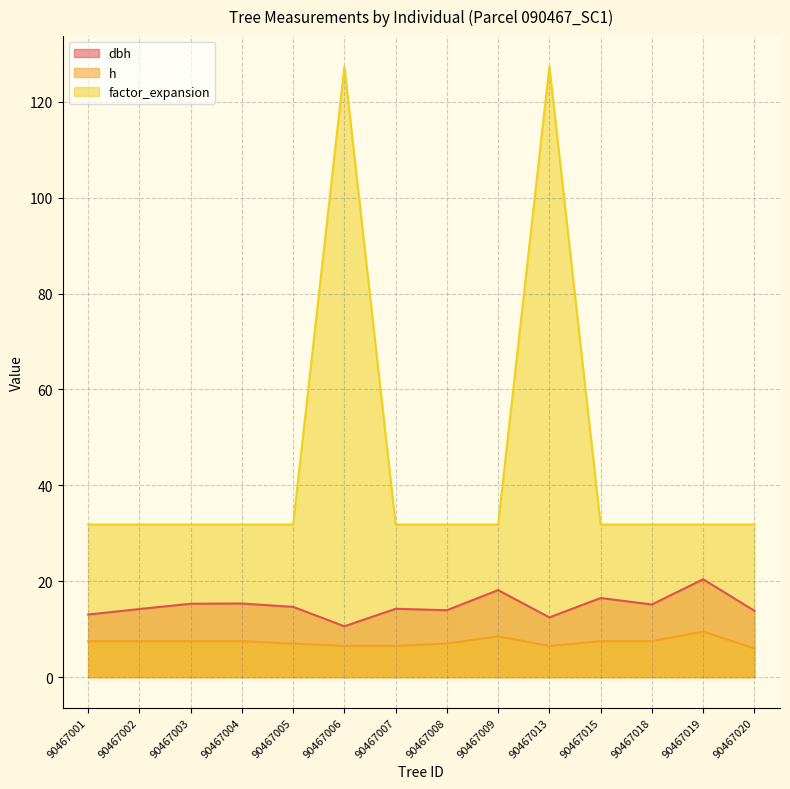

What is the difference between the maximum and minimum values in the h series?

3.5